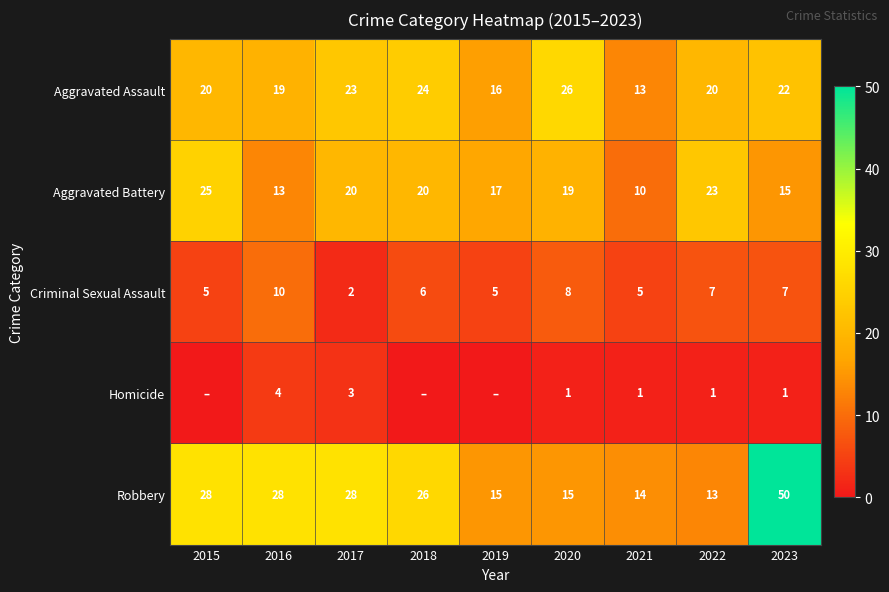

Rank the series at 2017 from lowest to highest value.

Criminal Sexual Assault, Homicide, Aggravated Battery, Aggravated Assault, Robbery